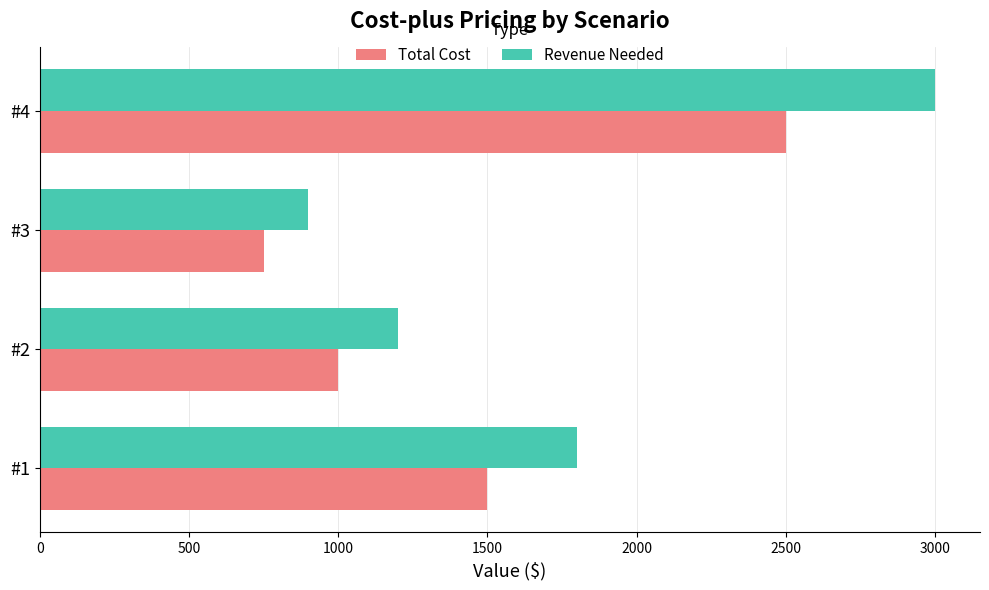

What is the difference between the highest and lowest values at #3?

150